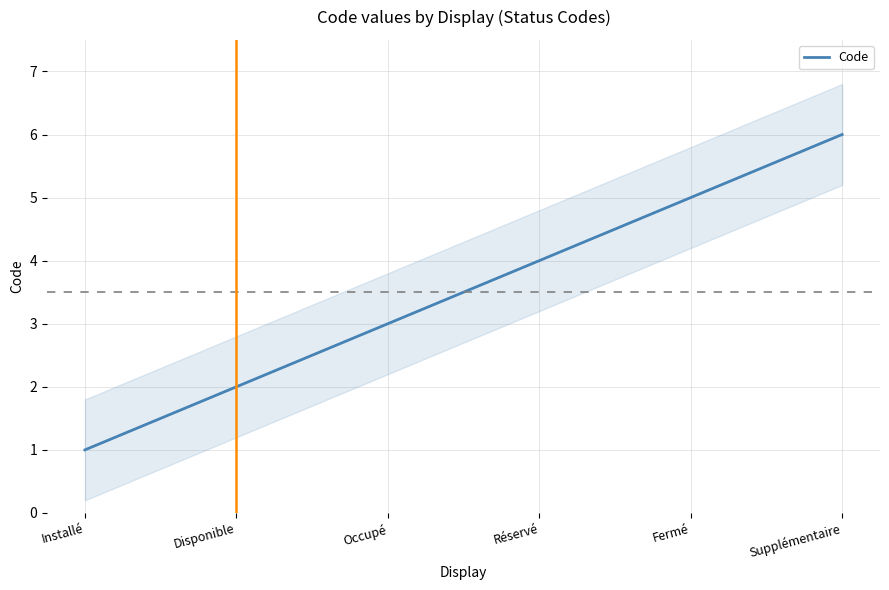

Is it true that the value at Disponible is 1?

False